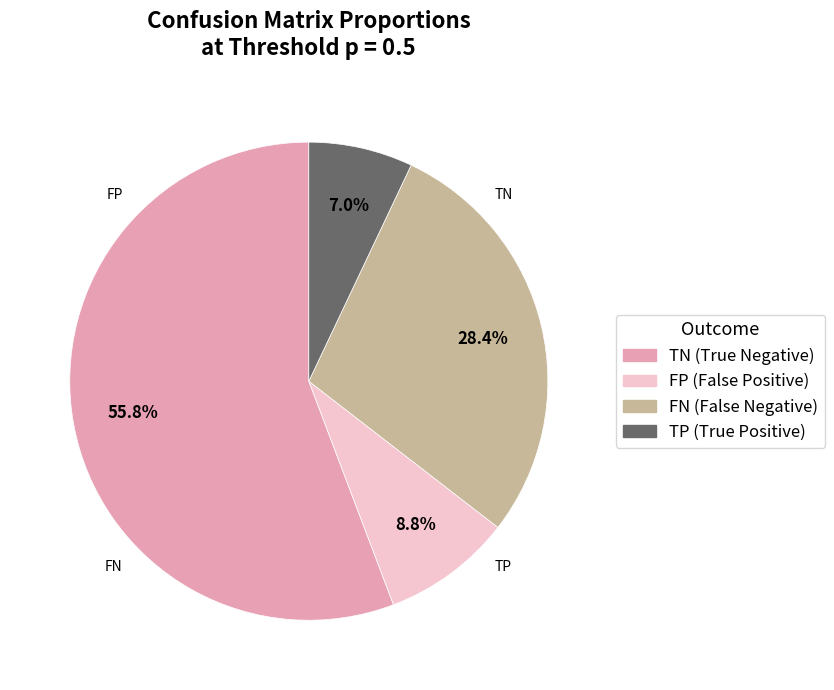

How many segments does this pie chart have?

5